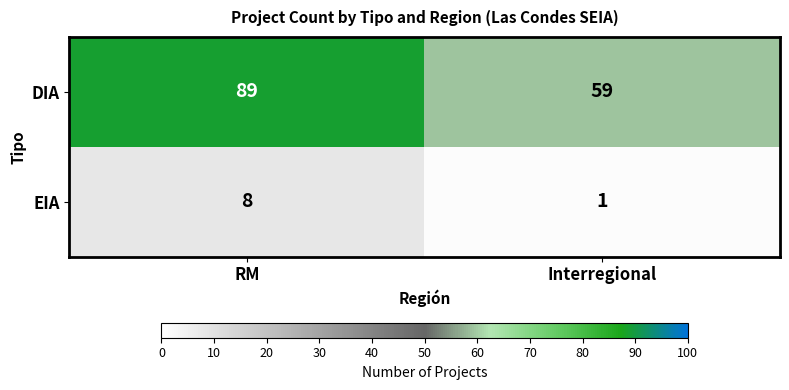

Reading left to right, transcribe all the data shown in this chart.

DIA: 89	59
EIA: 8	1